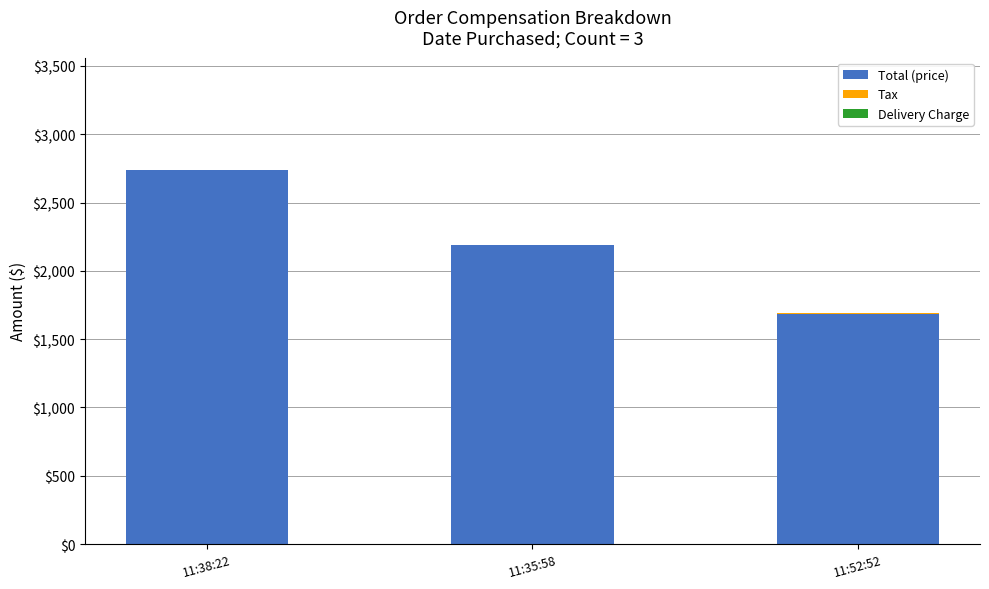

At which category is the sum across all series the highest?

11:38:22